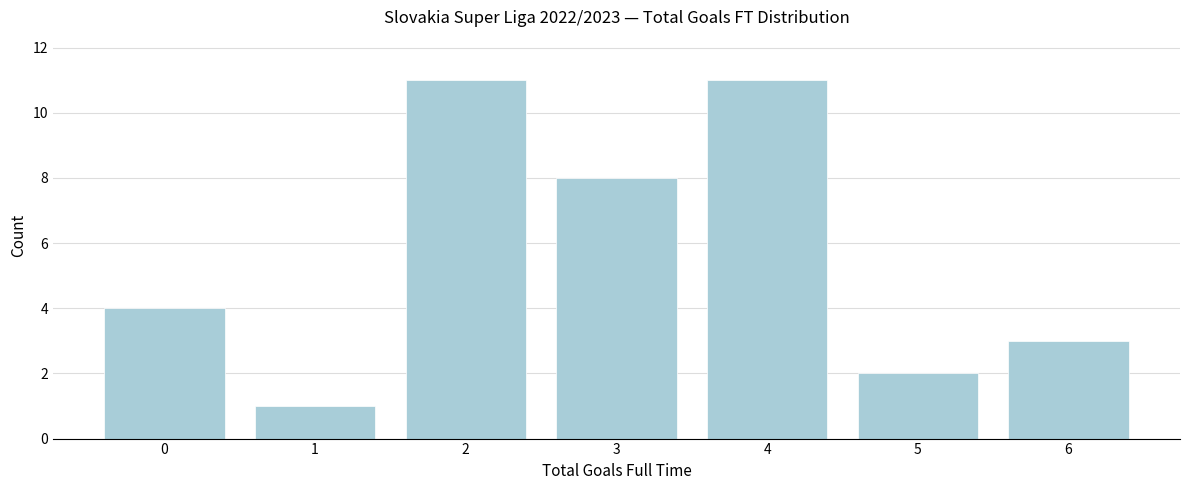

Reading right to left, what are all the values shown in this chart?

6=3	5=2	4=11	3=8	2=11	1=1	0=4